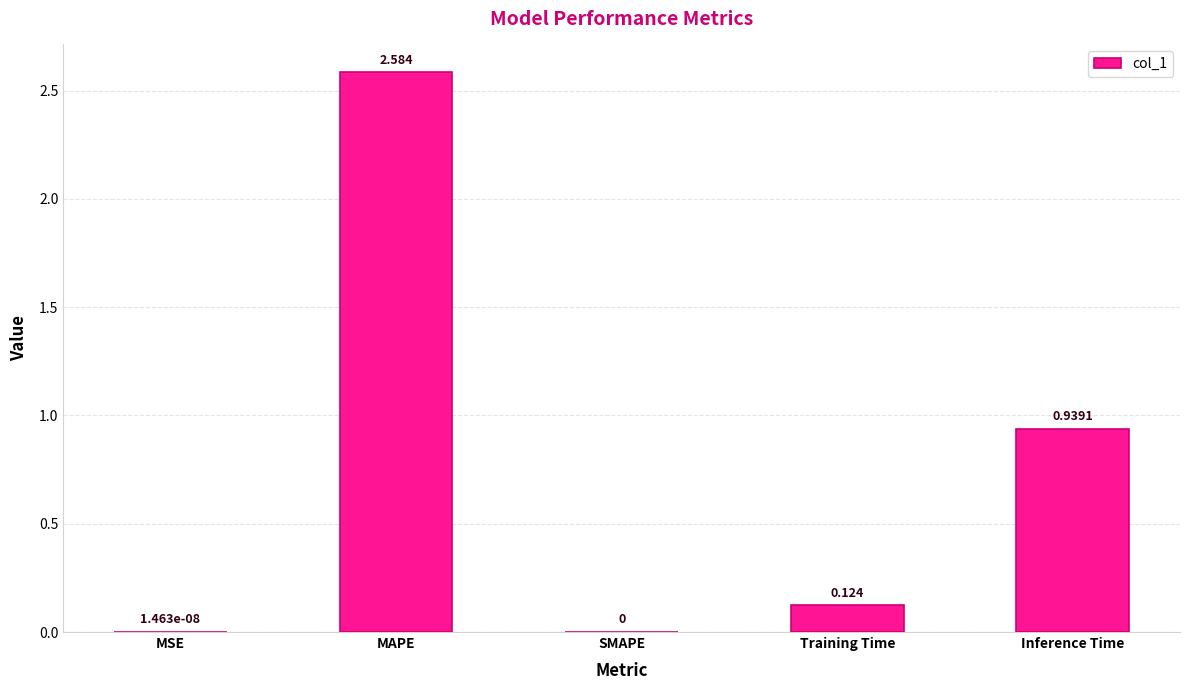

Where is the data nearest to the value 1?

Inference Time